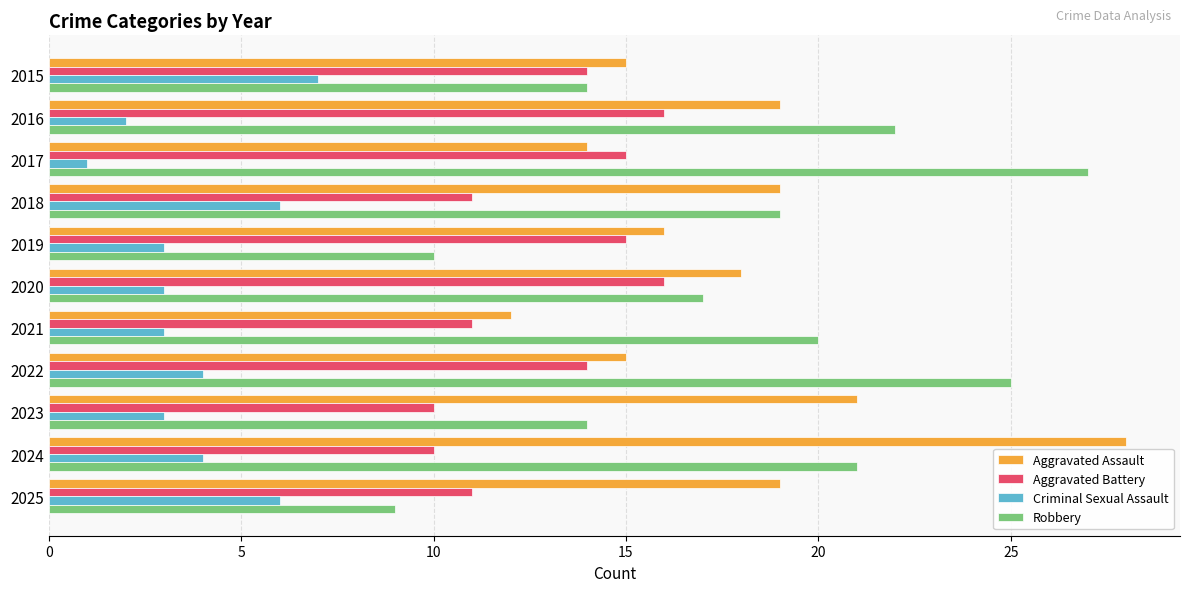

The Aggravated Battery series shows 22 at 2016. True or false?

False